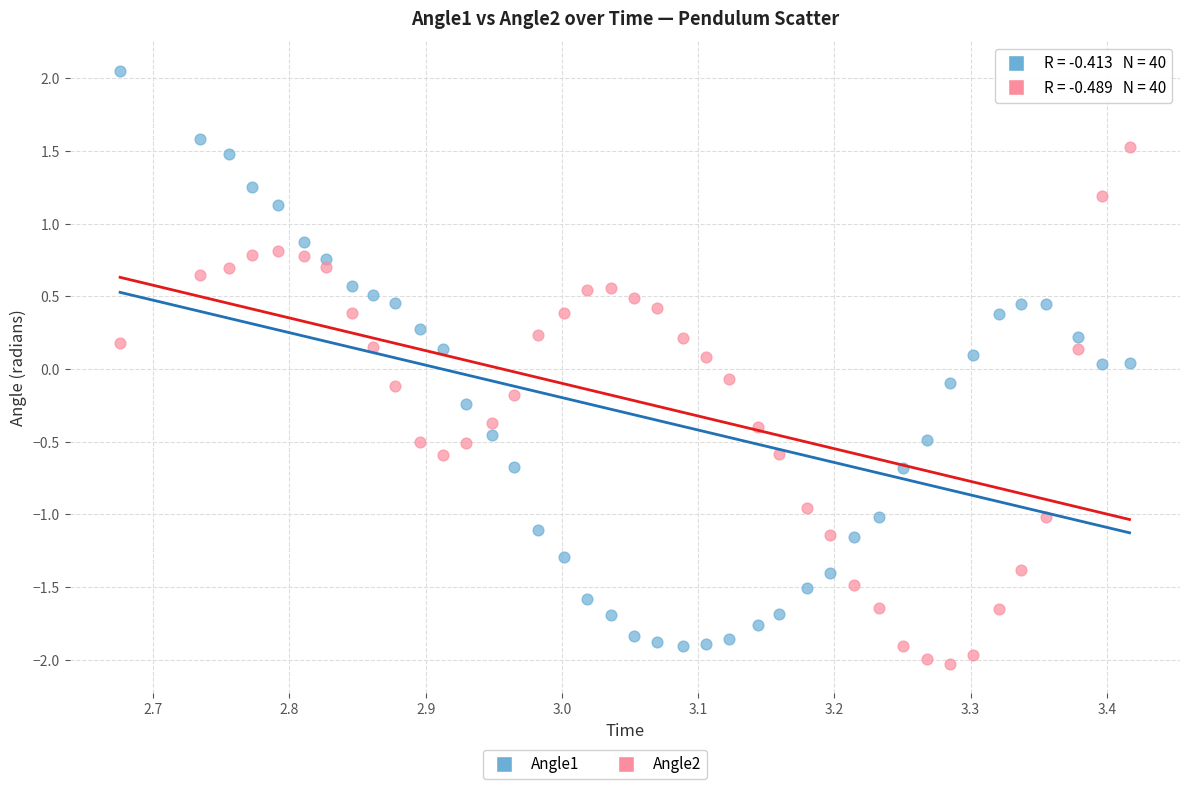

Which series has the widest spread of Y values?

Angle1